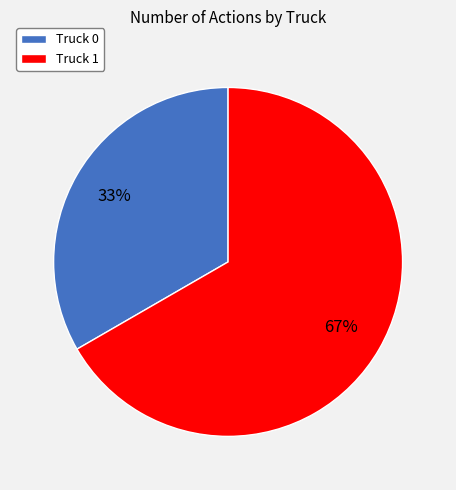

How many segments does this pie chart have?

2